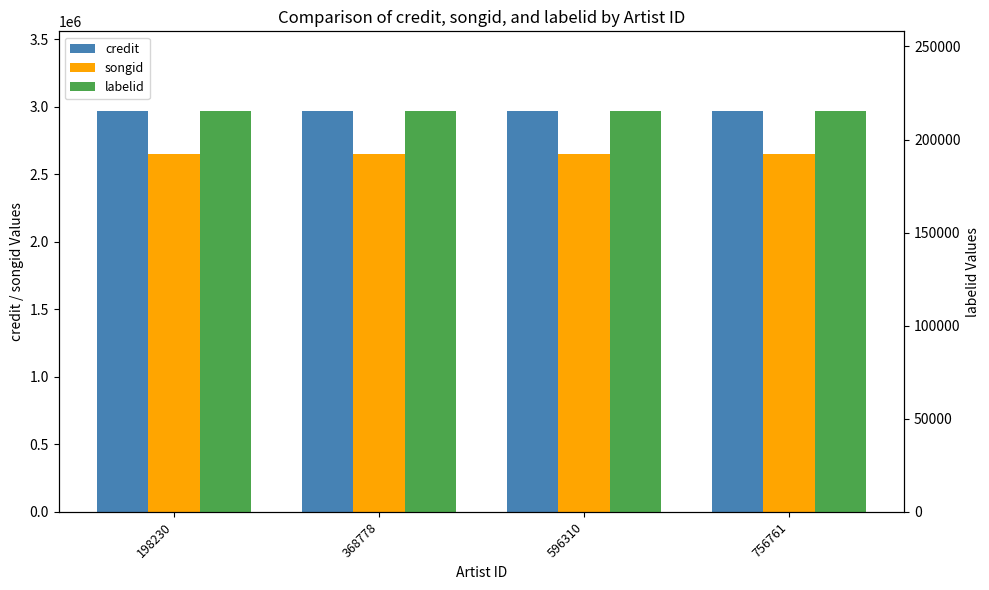

True or false: labelid has a value of 126652 at 198230.

False